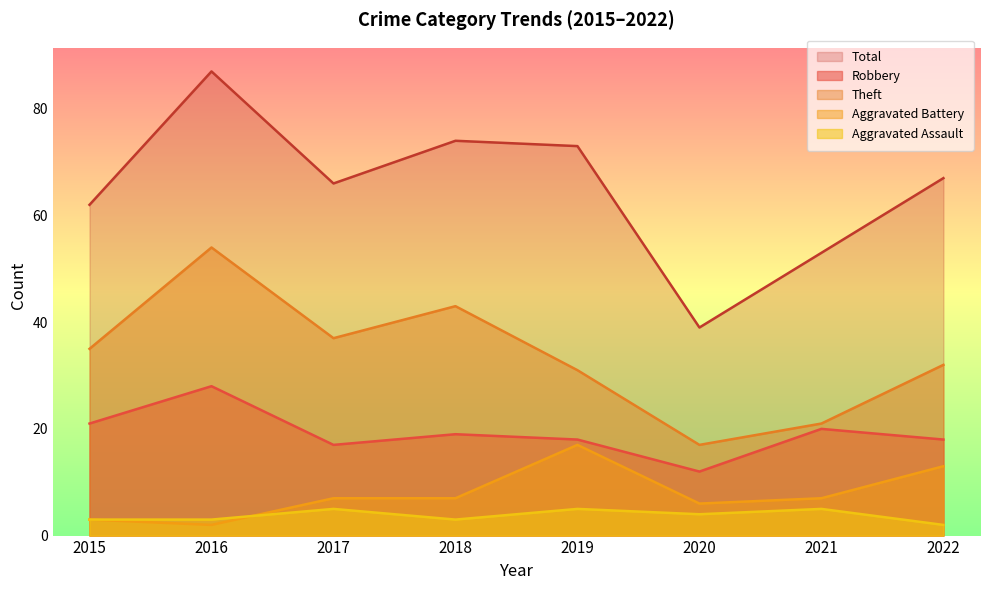

What is the difference between the highest and lowest values at 2016?

85